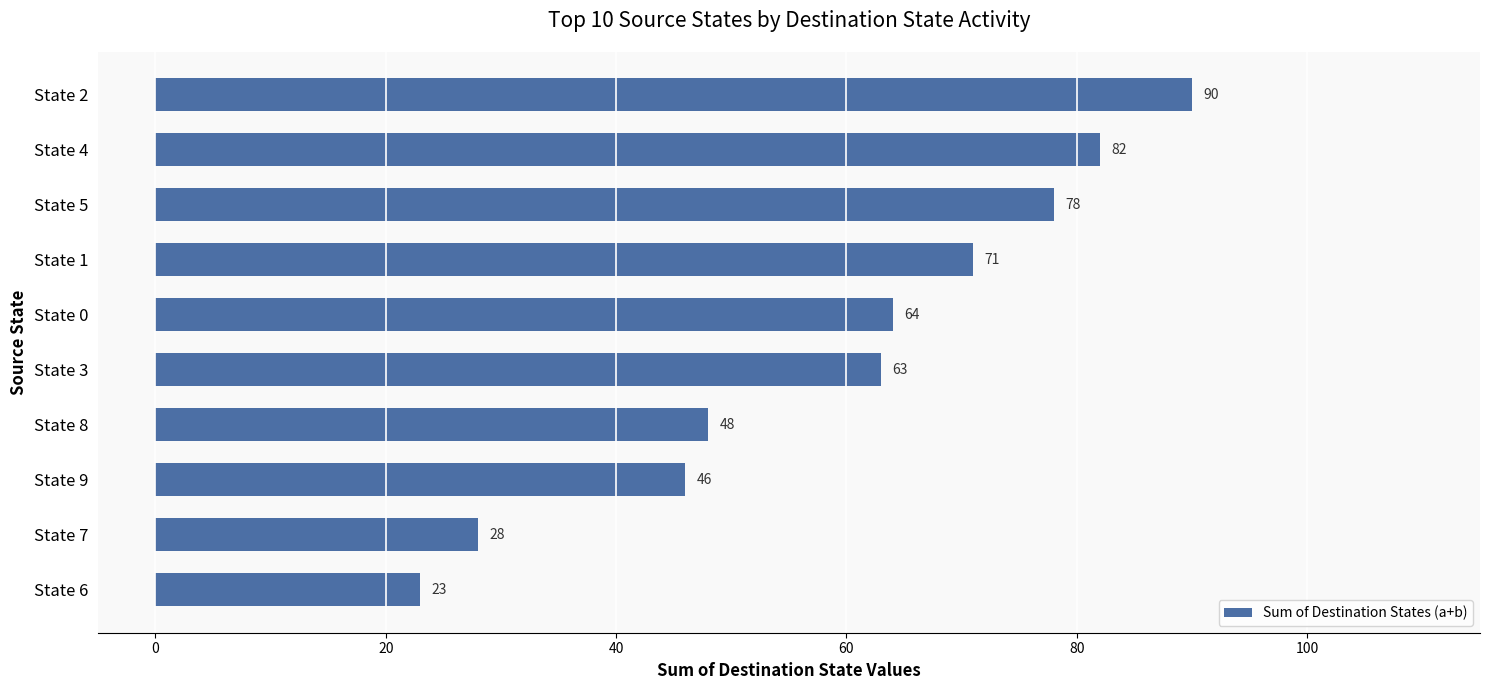

Between State 1 and State 2, which is larger?

State 2